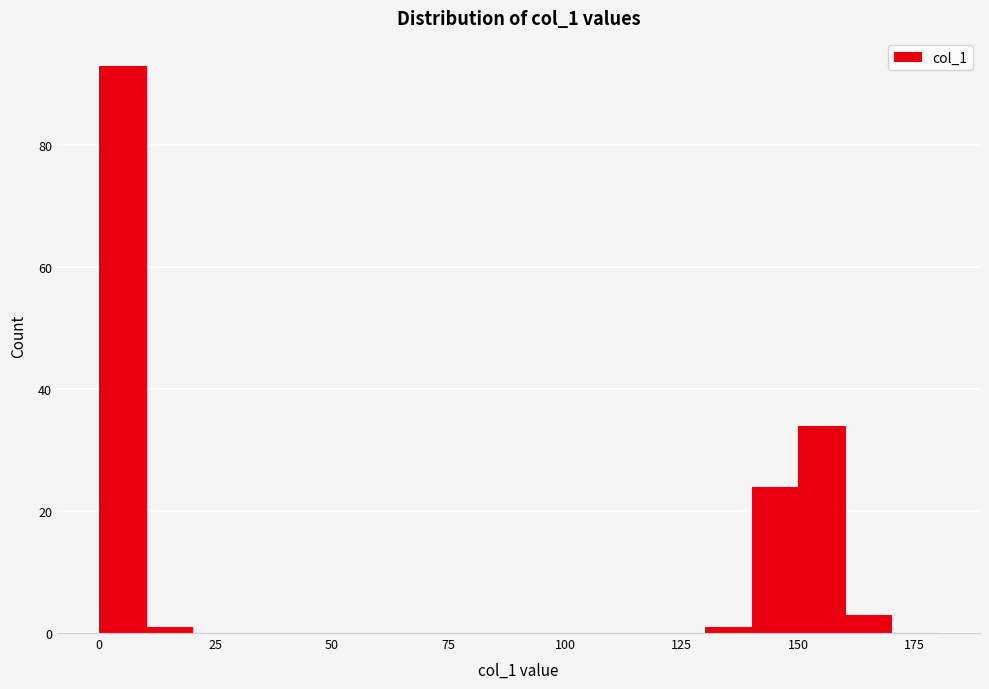

Around what value on the x-axis is the tallest bar? Give the approximate position of its centre, as read against the axis.

5